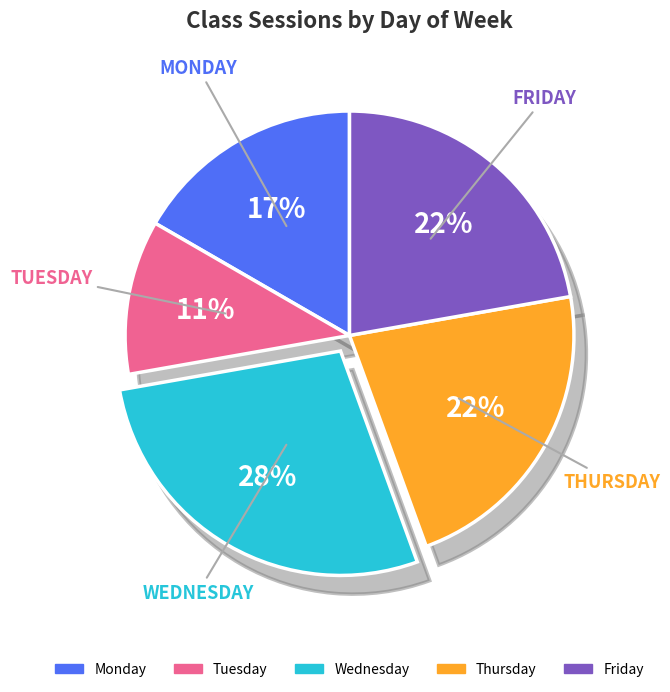

Does Wednesday represent more than half of the total?

No